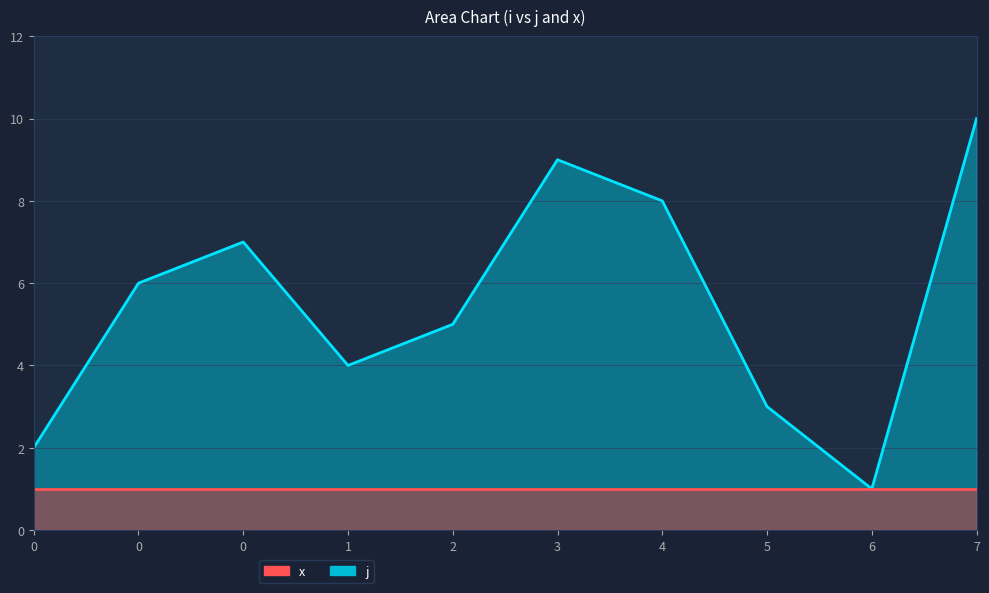

Reading left to right, what are all the values shown in this chart?

0=2	0=6	0=7	1=4	2=5	3=9	4=8	5=3	6=1	7=10